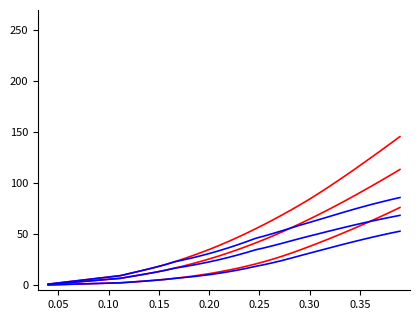

Count the number of data series in this chart.

6